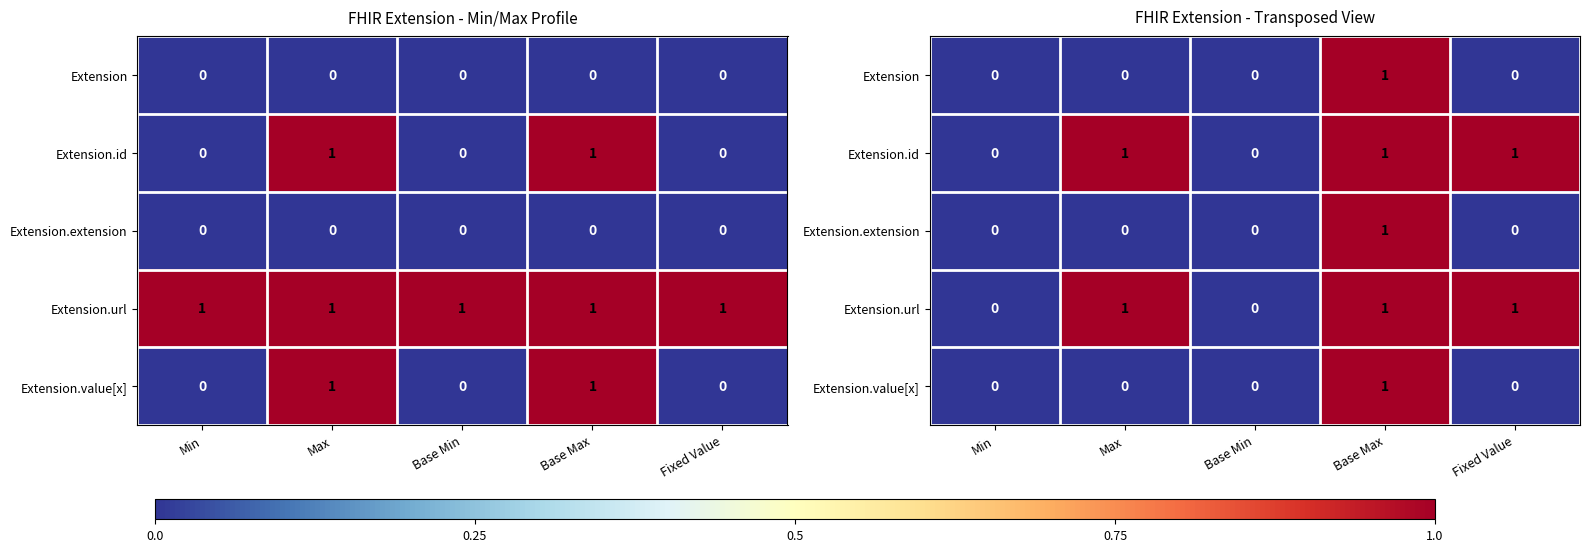

True or false: Extension.extension has a value of 0 at Max.

True